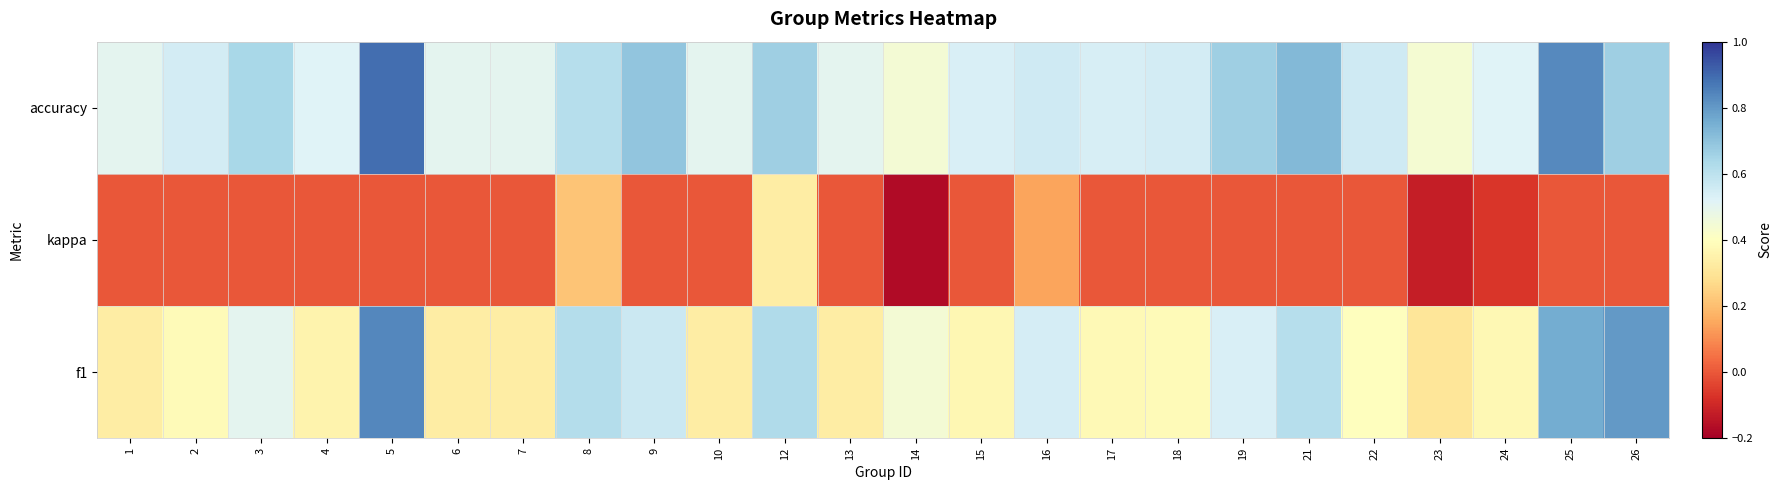

What is the difference between the highest and lowest values at 15?

0.5